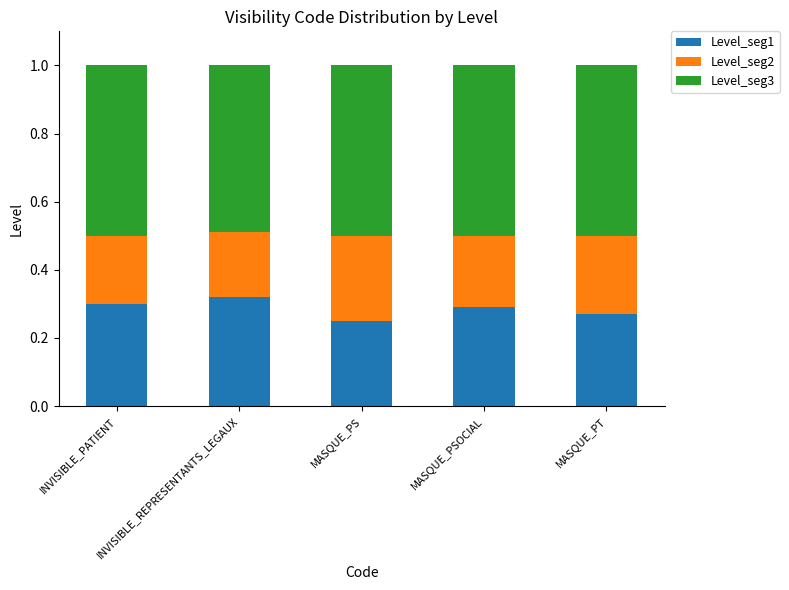

The value of Level_seg1 at MASQUE_PT is 0.3. True or false?

True